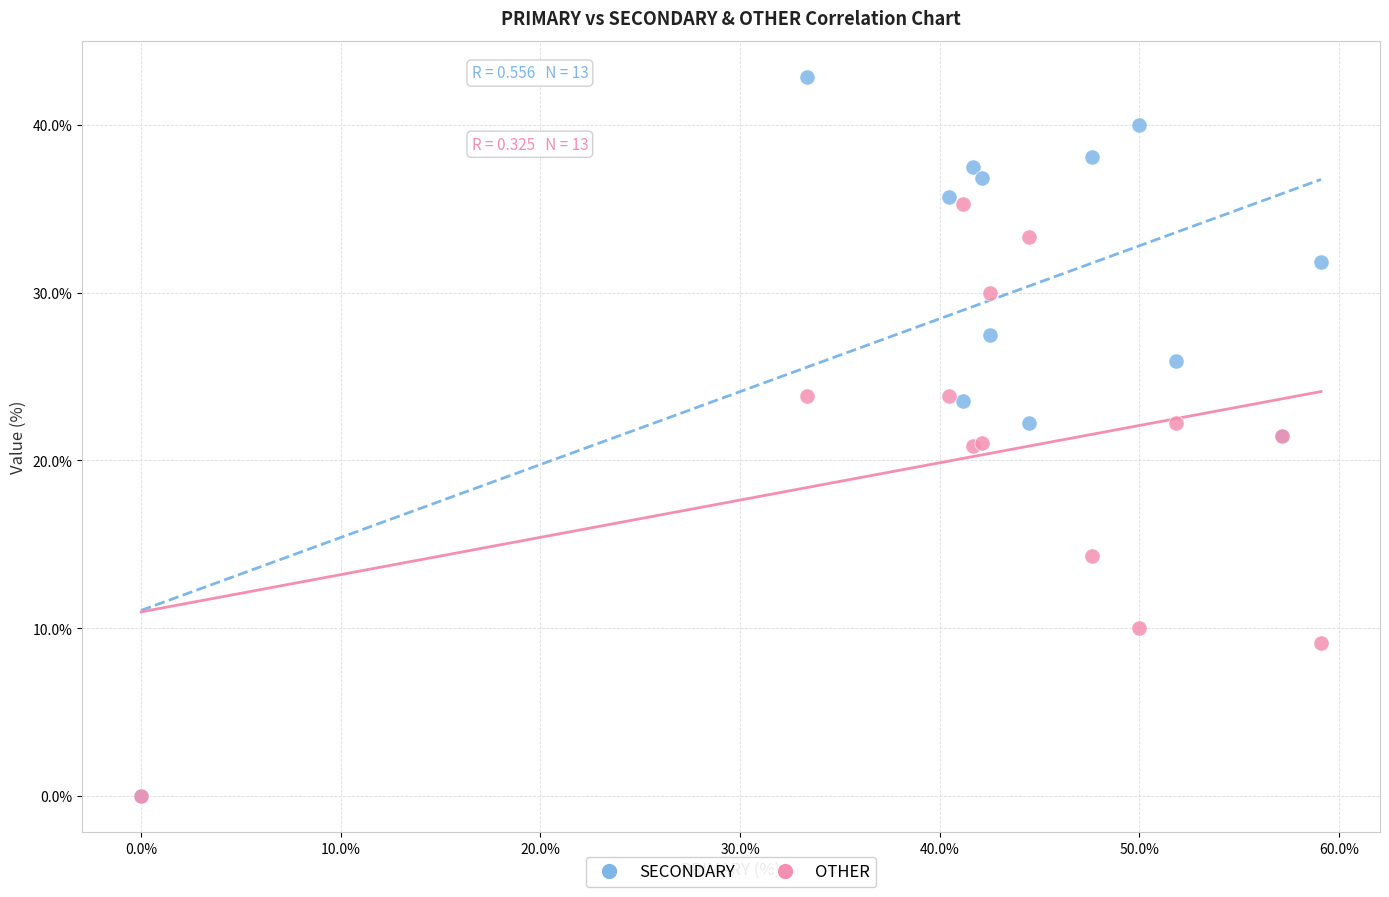

In the OTHER series, what Y value is closest to 17?

14.3